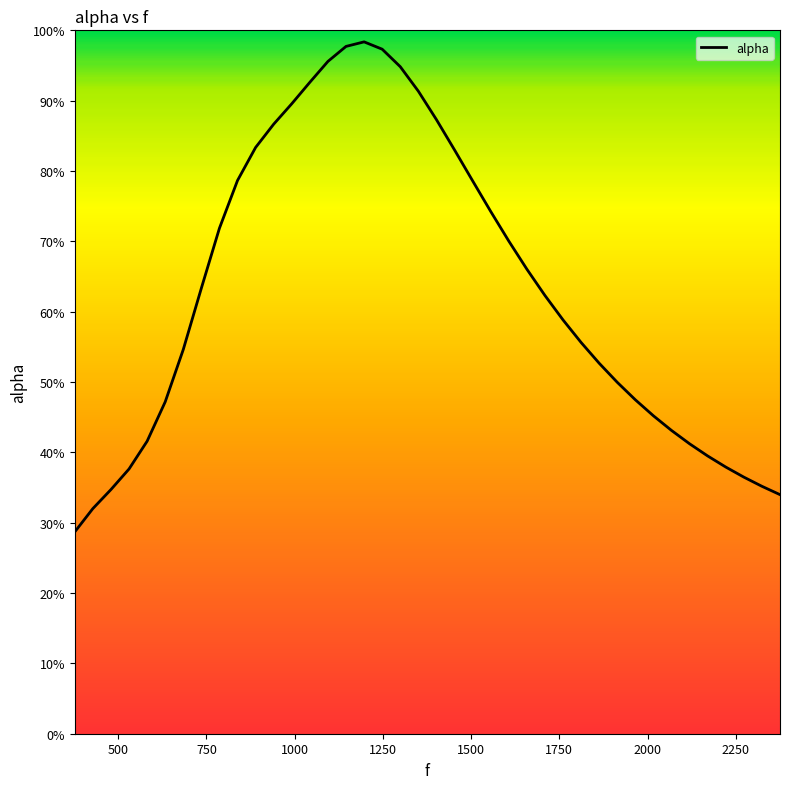

True or false: the data has more than 2 interior local peaks.

False